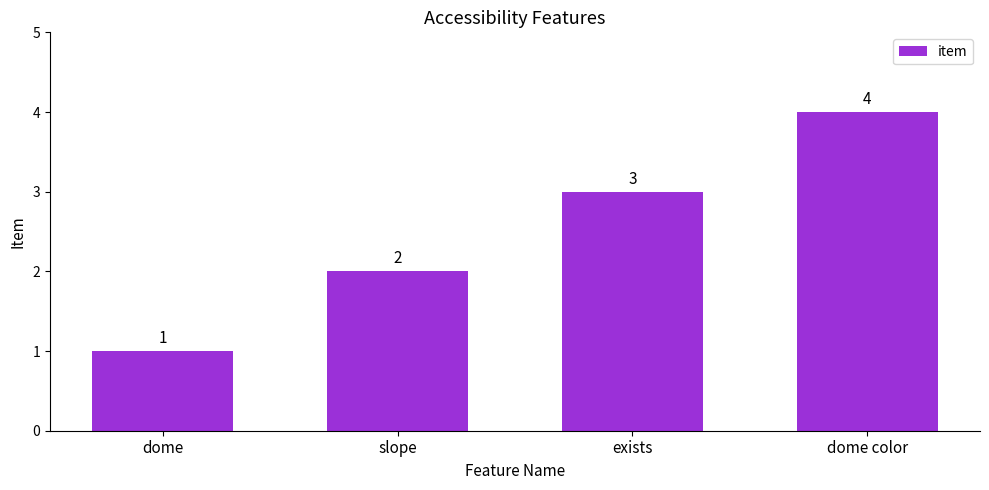

The value at slope is 2. True or false?

True